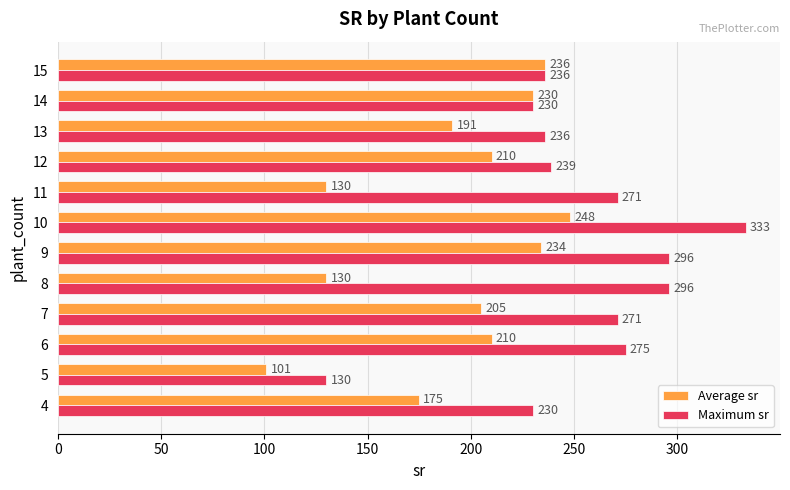

At how many categories does at least one series exceed 211?

11